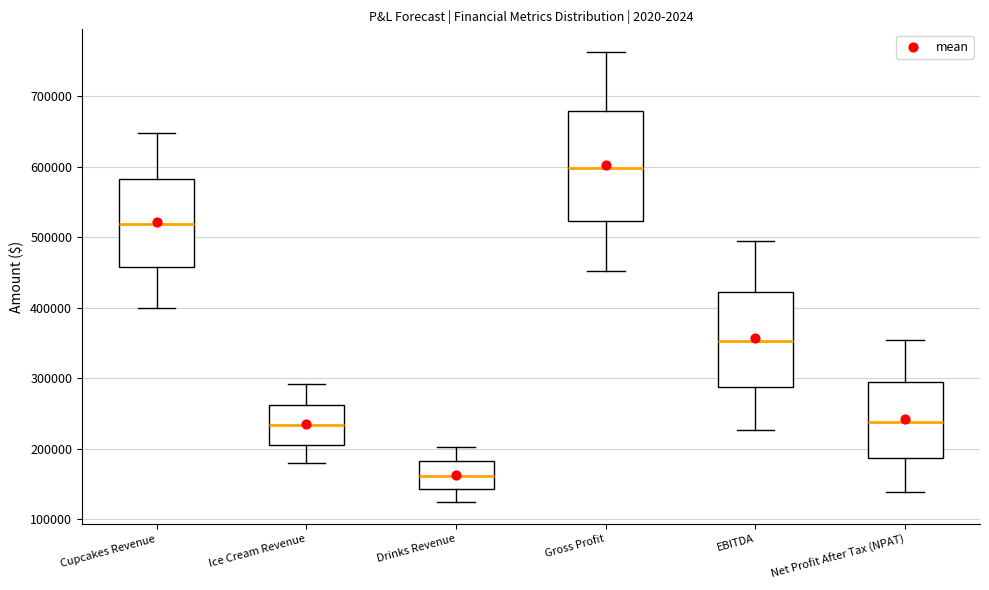

Where does the median line of the box for Cupcakes Revenue sit on the y-axis? The values are not printed on the chart, so give them approximately, as read against the axis.

520000